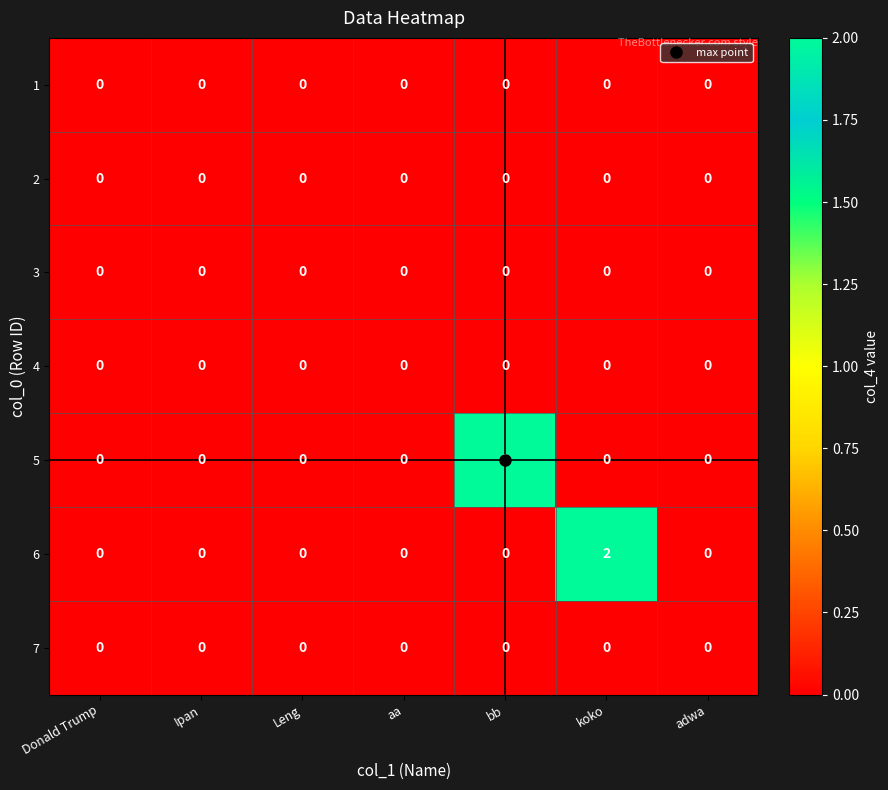

Count the number of data series in this chart.

7